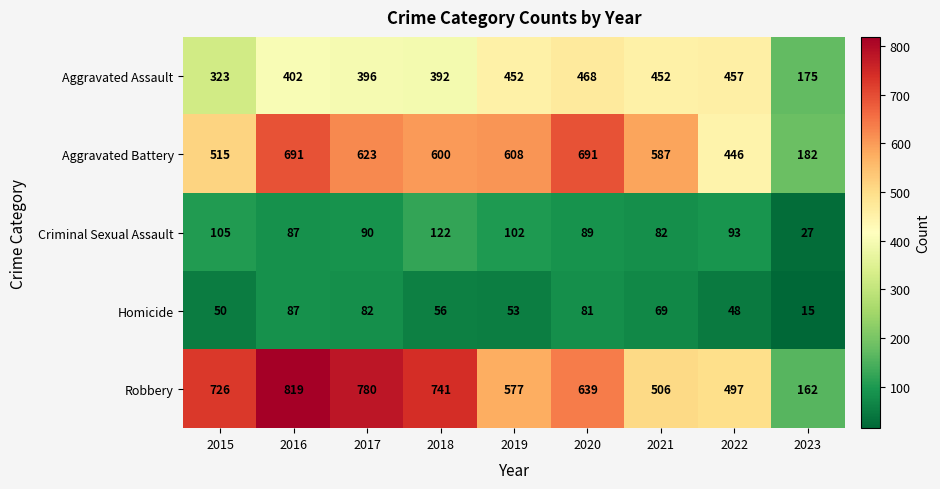

Which series changed the most between 2017 and 2023?

Robbery